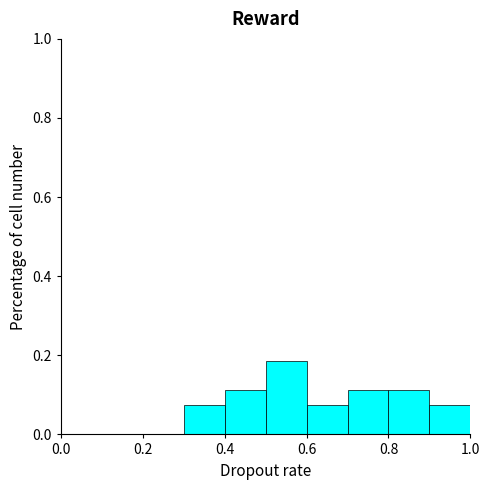

Which range on the x-axis has the tallest bar?

0.5 to 0.6